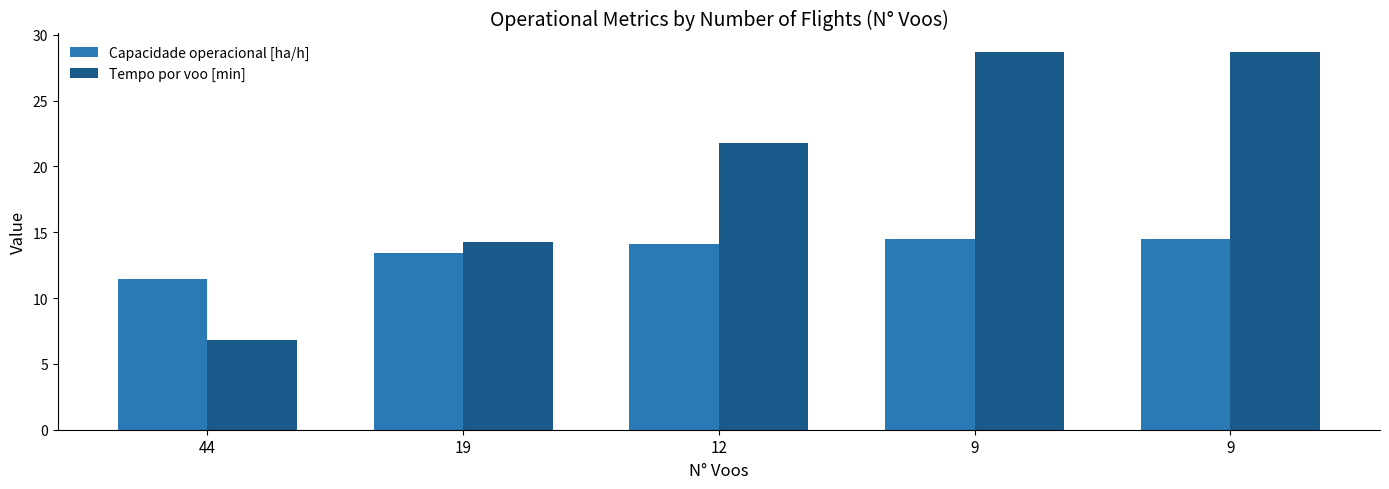

At how many categories does at least one series exceed 25?

2